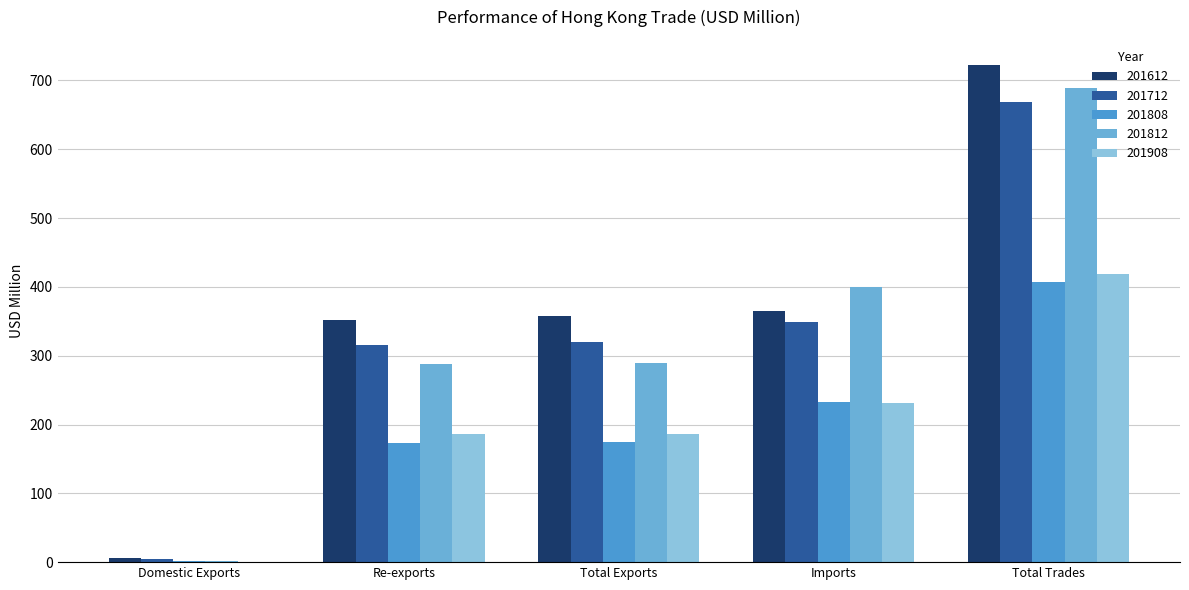

Which has a higher value, Domestic Exports or Imports?

Imports